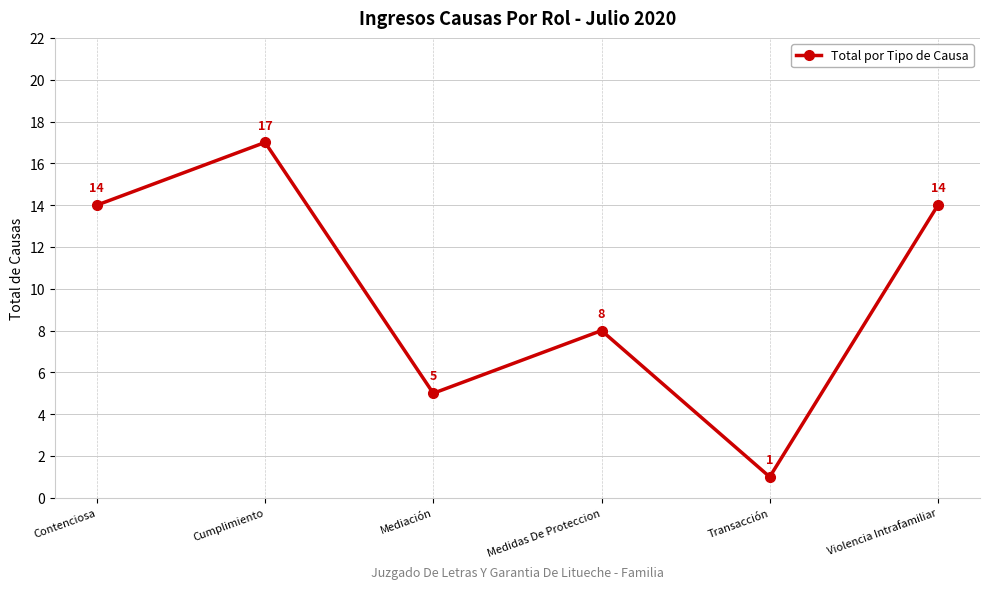

What is the difference between the second highest and minimum values?

13